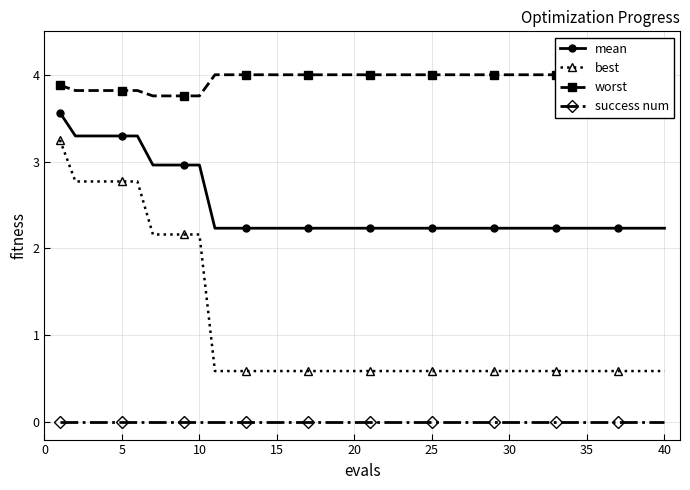

What are all the series names shown in the legend?

mean, best, worst, success num